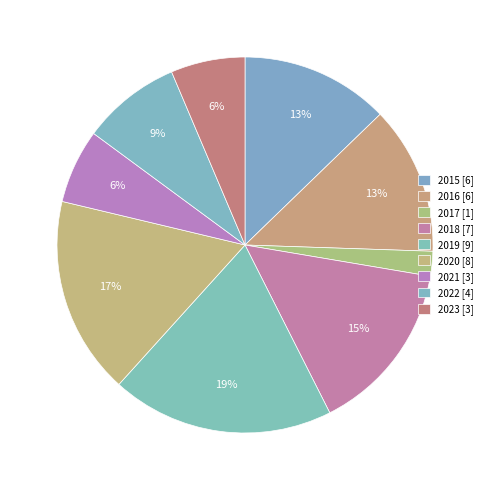

The 2019 slice represents 5% of the pie. True or false?

False